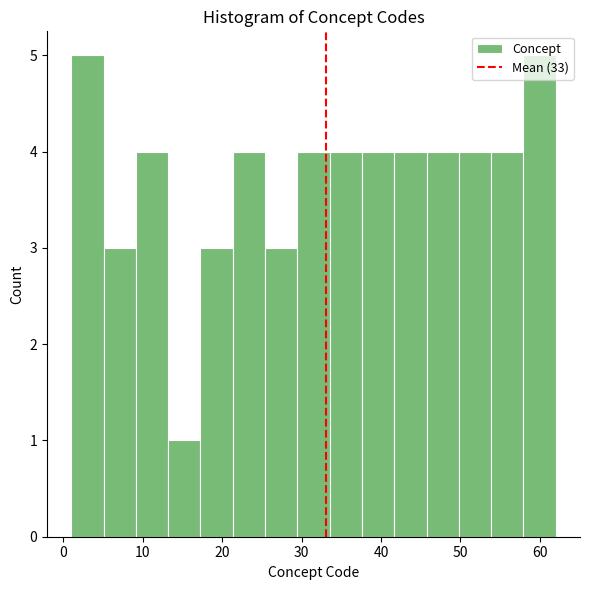

How tall is the bar that spans 38 to 42 on the x-axis? Neither the bar edges nor the heights are printed on the chart, so give them approximately, as read against the axes.

4